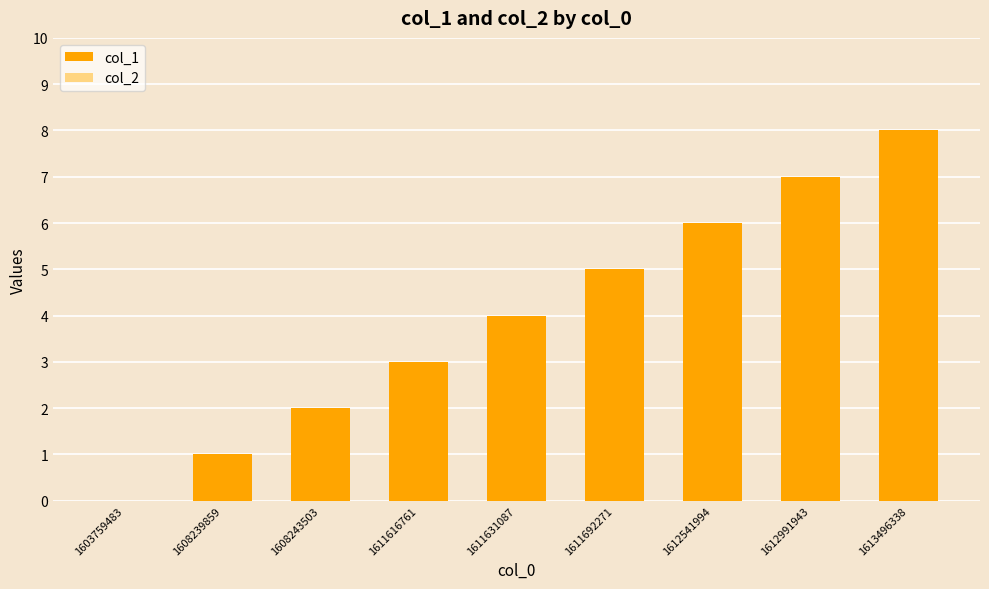

The chart shows a value of 2 at 1611692271. True or false?

False